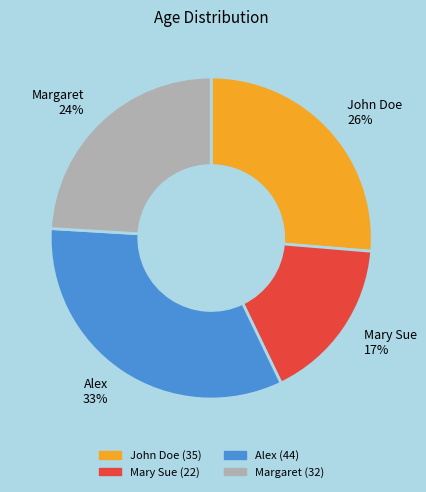

To the nearest percent, what is the combined percentage of Alex and Mary Sue?

50%